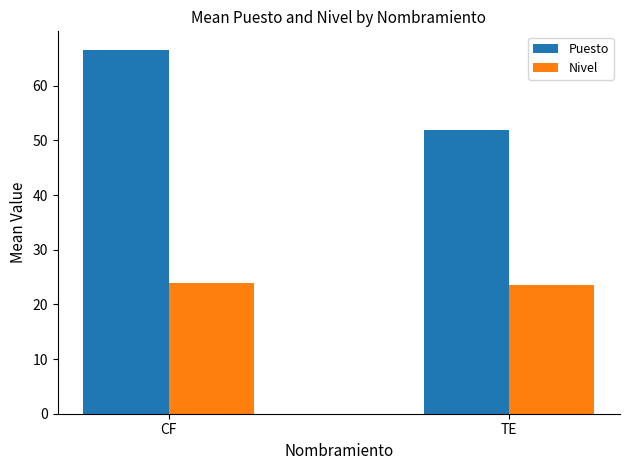

Count the number of data series in this chart.

2